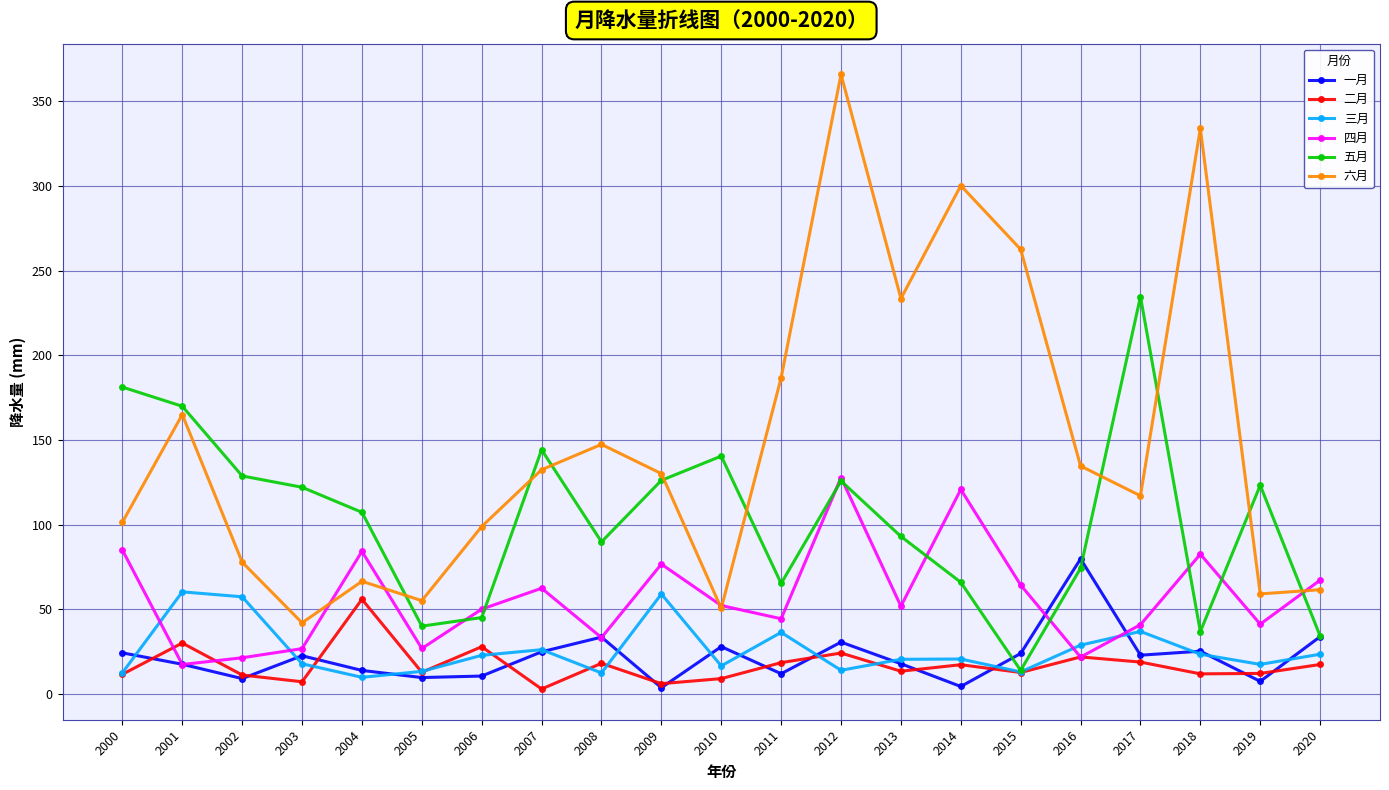

Which series ends up on top after the final intersection of 二月 and 一月?

一月